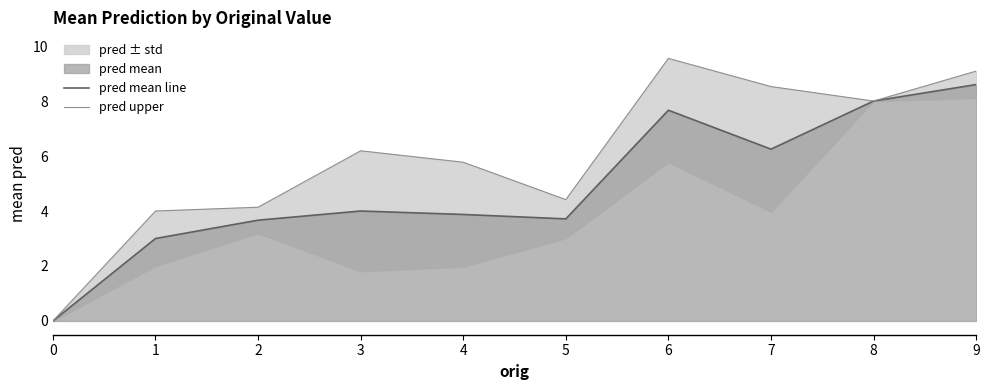

True or false: pred mean line and pred upper intersect in this chart.

False